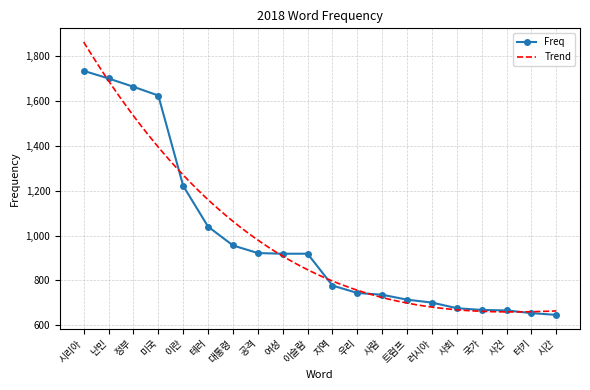

How many values in the Freq series are below 919?

10